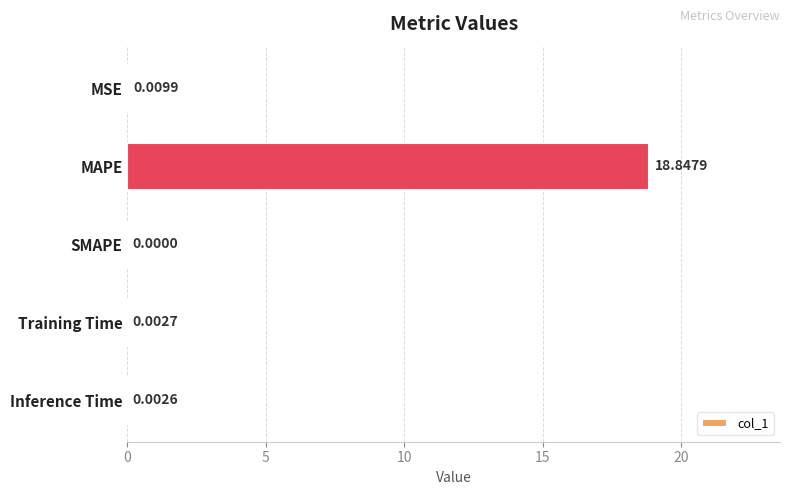

Does the chart contain stacked bars?

No